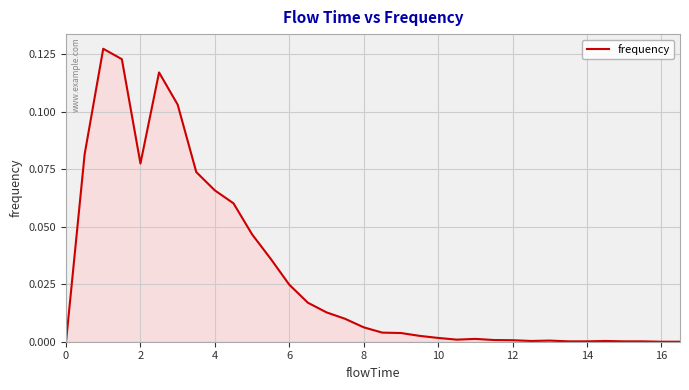

How many lines are shown in the chart?

1